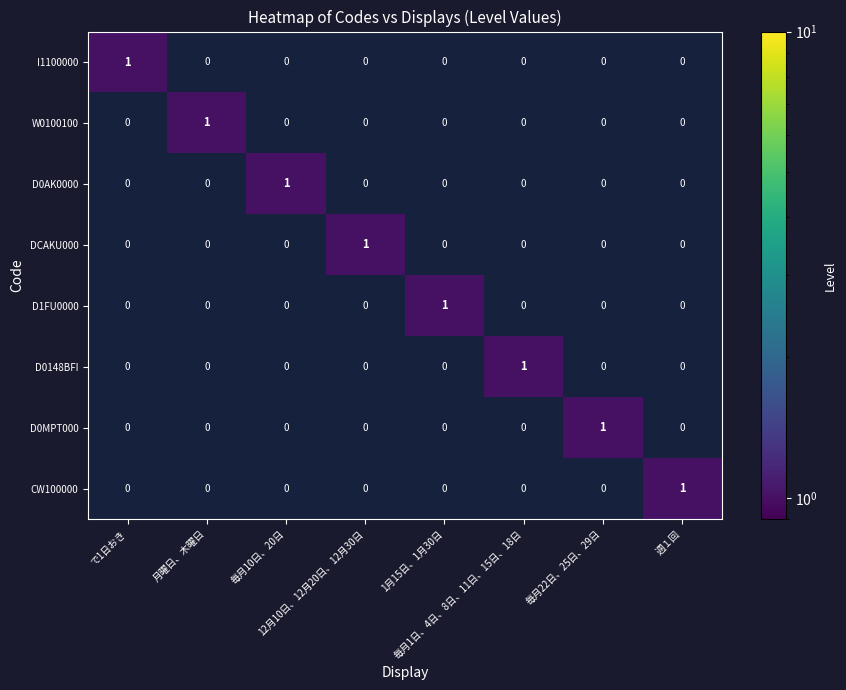

How many I1100000 values are between 0 and 1?

8